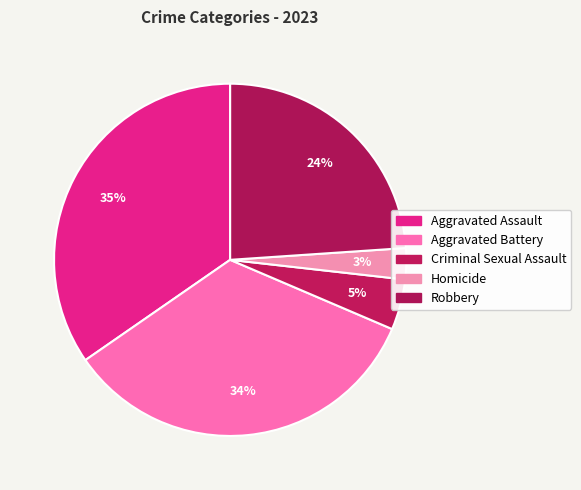

How many slices are in this pie chart?

5